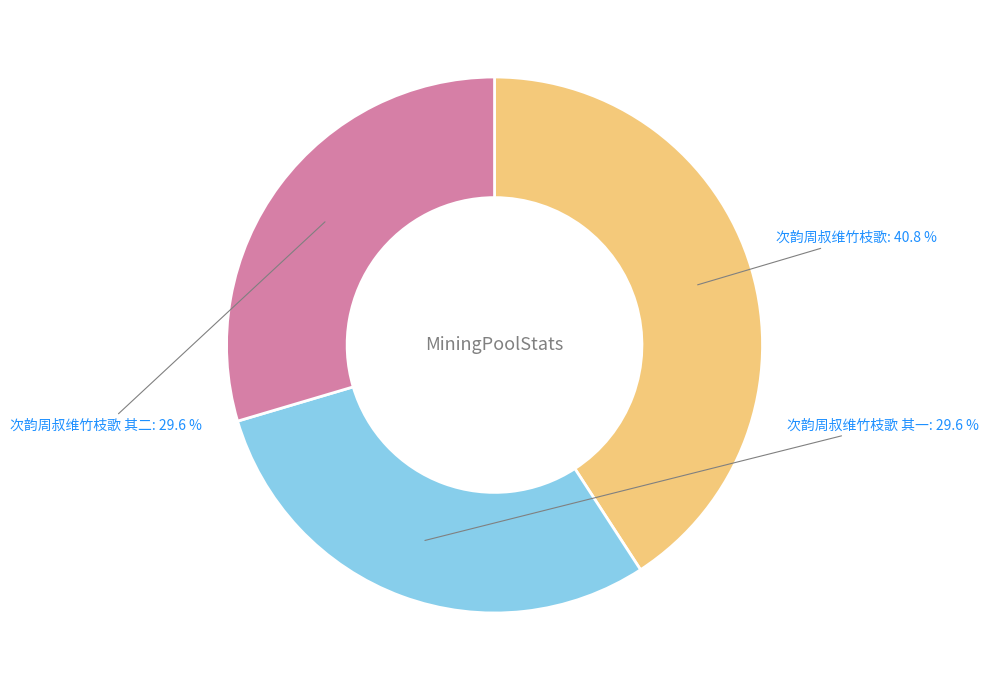

Does 次韵周叔维竹枝歌 其一 represent more than half of the total?

No